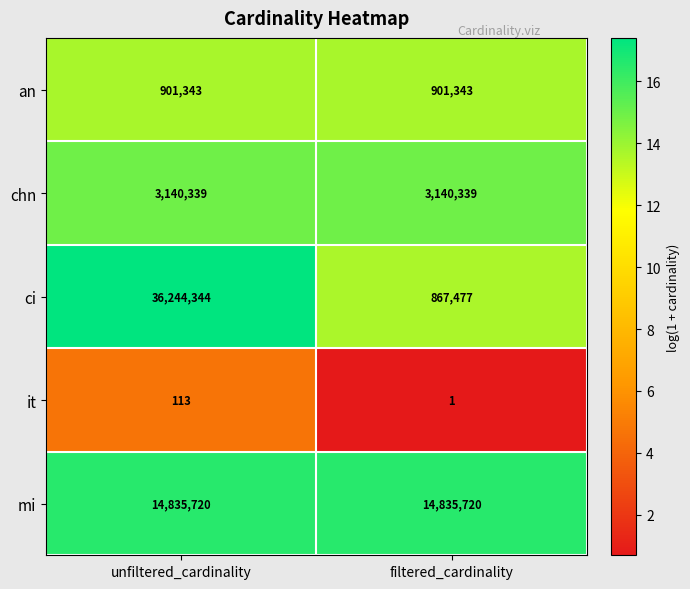

Read the mi value at unfiltered_cardinality.

14835720